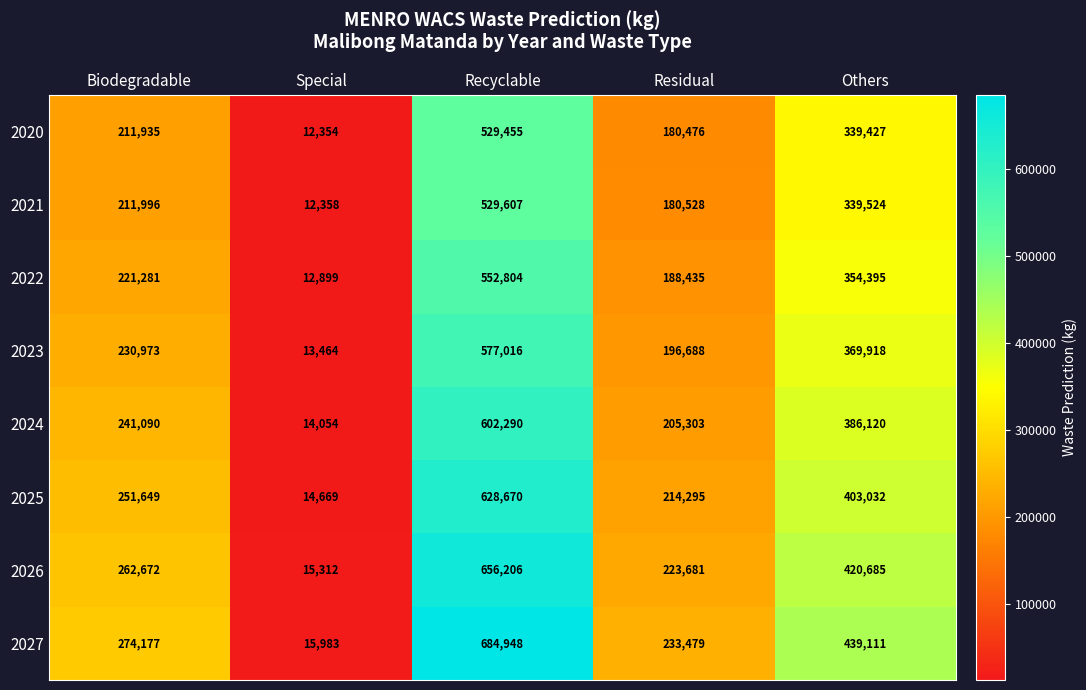

List the series in order of their peak value, highest first.

2027, 2026, 2025, 2024, 2023, 2022, 2021, 2020